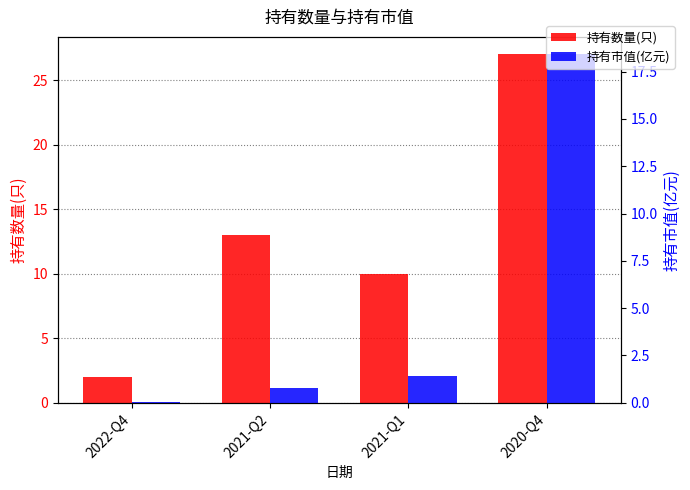

The 持有市值(亿元) series shows 18.4 at 2020-Q4. True or false?

True